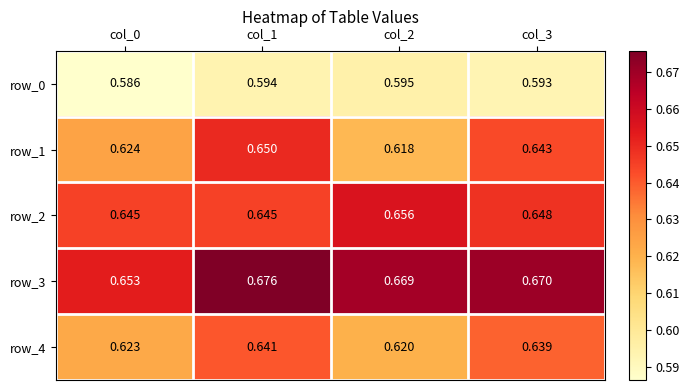

What is the difference between the highest and lowest values at col_0?

0.1